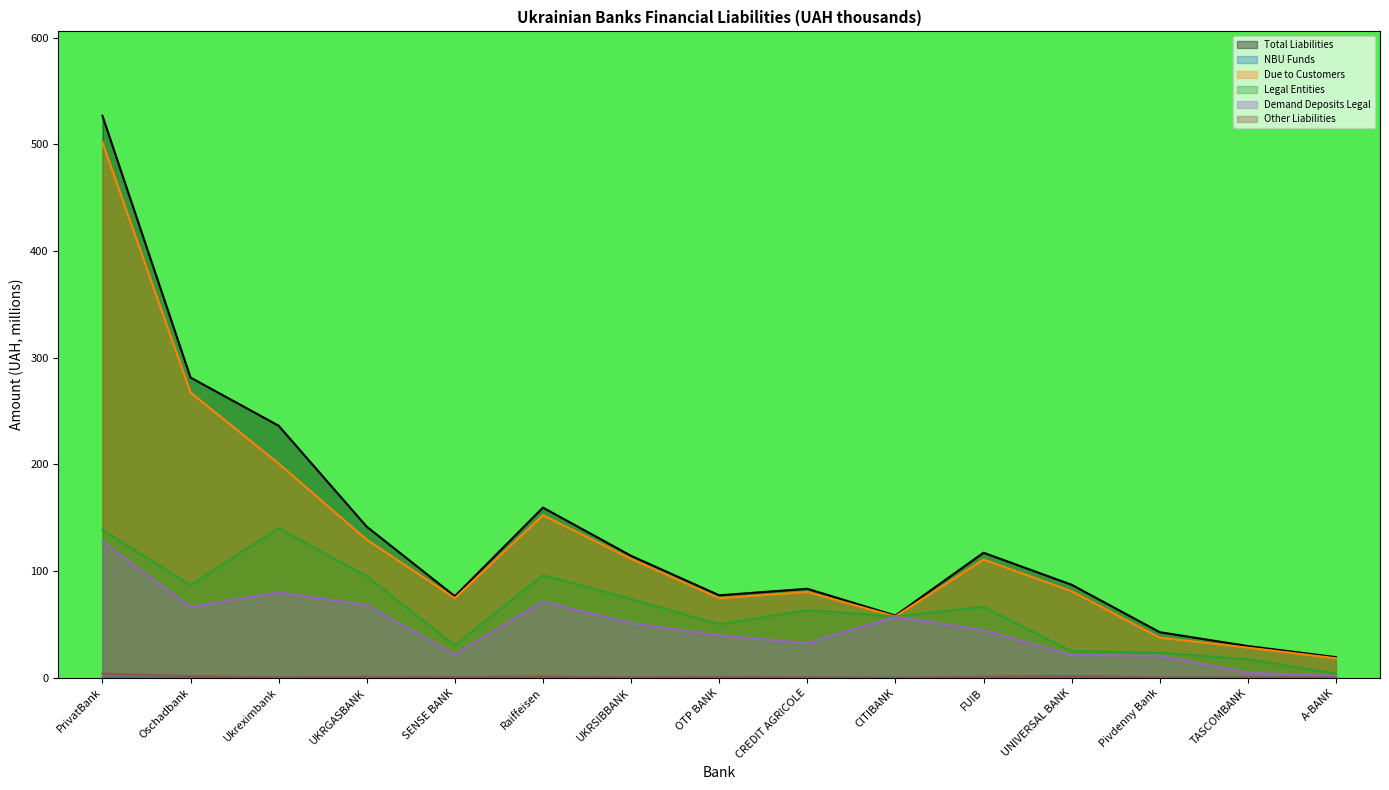

Where does the Total Liabilities series first go above 87?

PrivatBank